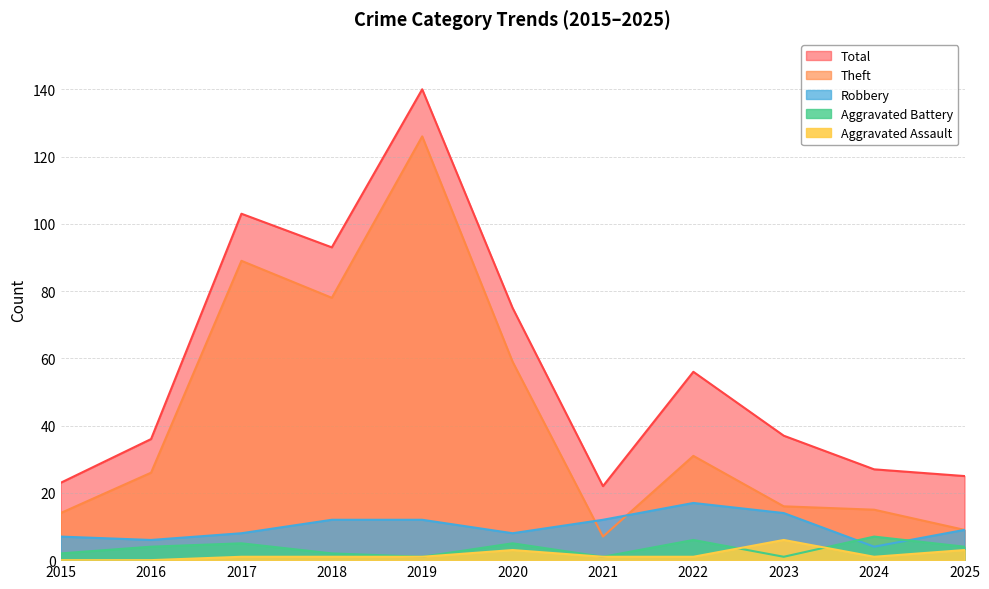

What is the spread (max minus min) of values at 2022?

55